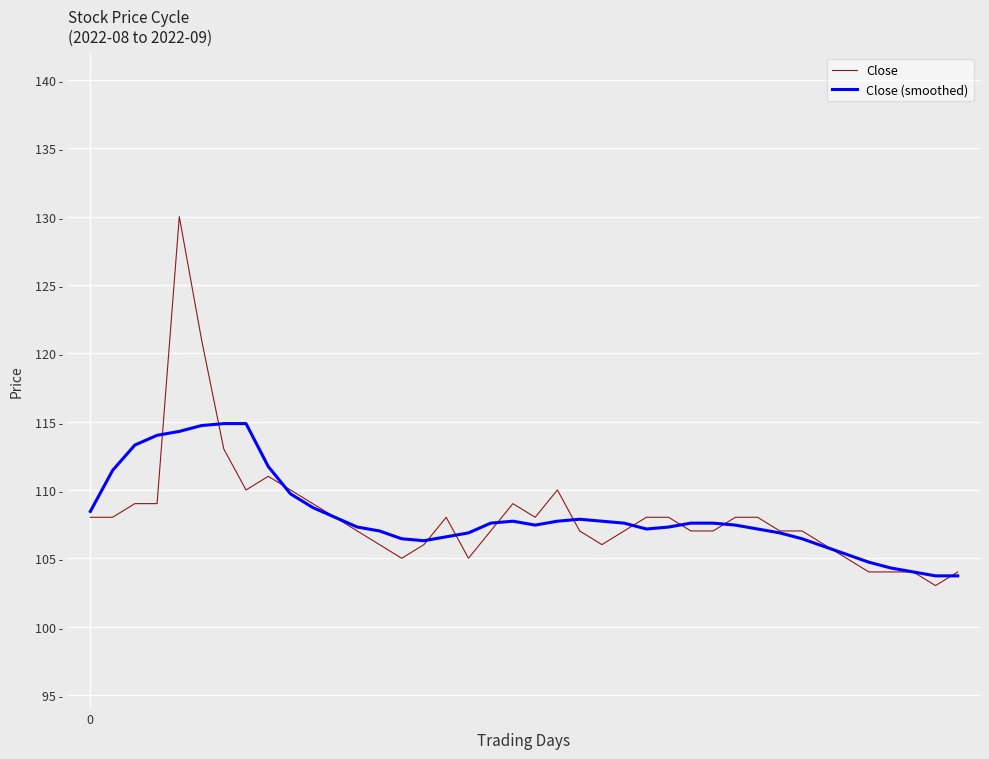

What are all the series names shown in the legend?

Close, Close (smoothed)